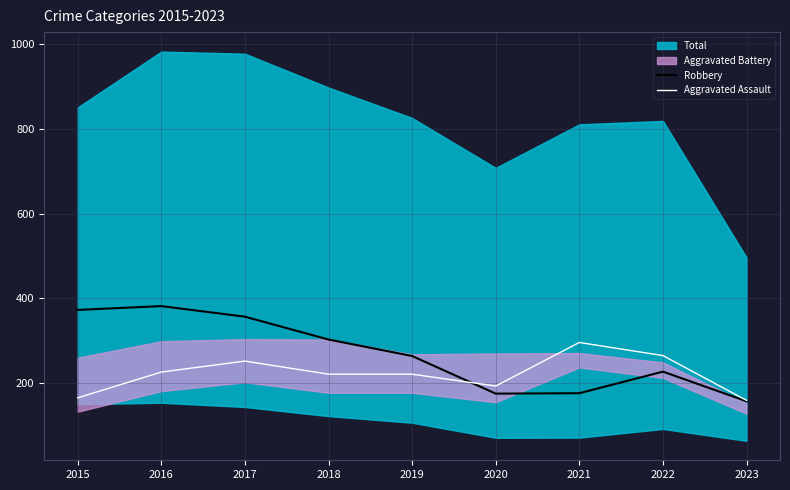

Does the chart have visible grid lines?

Yes